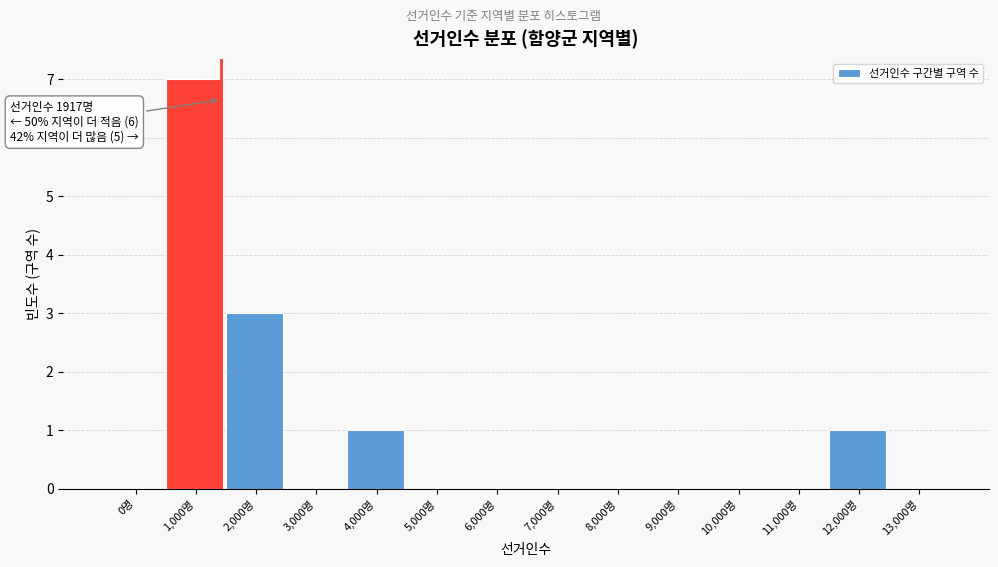

Reading left to right, list all the values displayed in this chart.

0명=0	1,000명=7	2,000명=3	3,000명=0	4,000명=1	5,000명=0	6,000명=0	7,000명=0	8,000명=0	9,000명=0	10,000명=0	11,000명=0	12,000명=1	13,000명=0